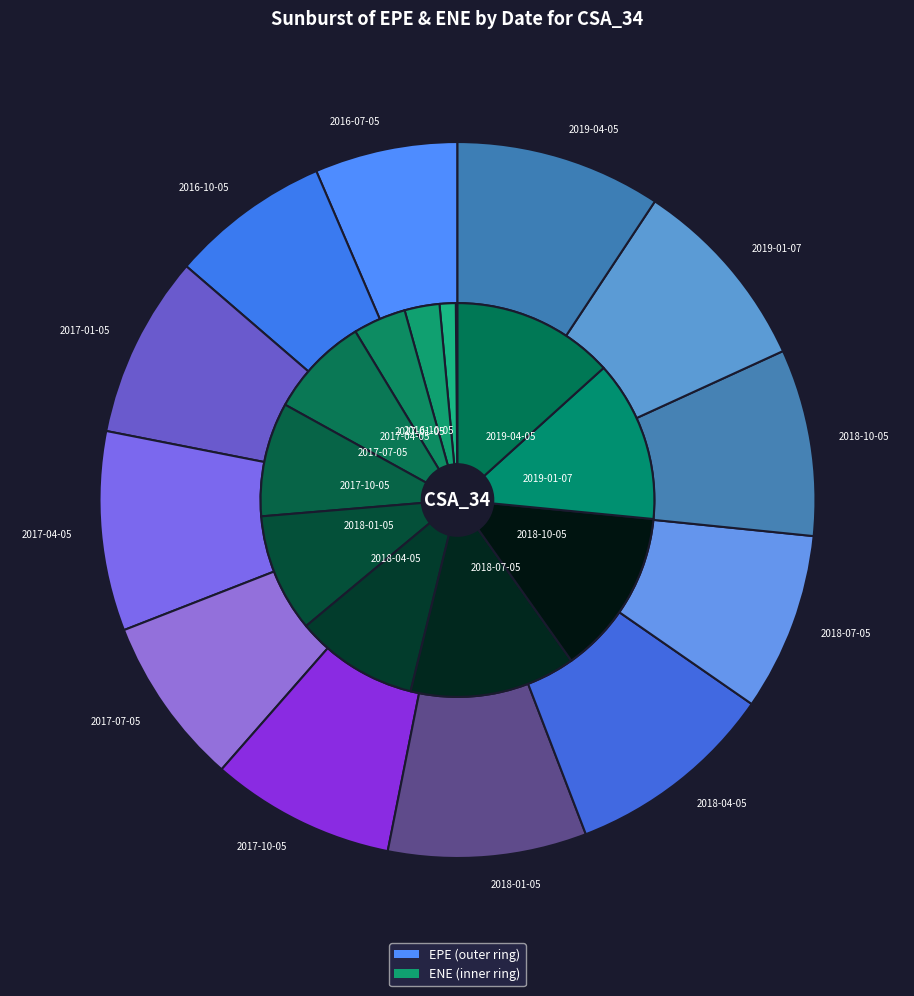

To the nearest percent, what portion does 2017-10-05 represent?

8%